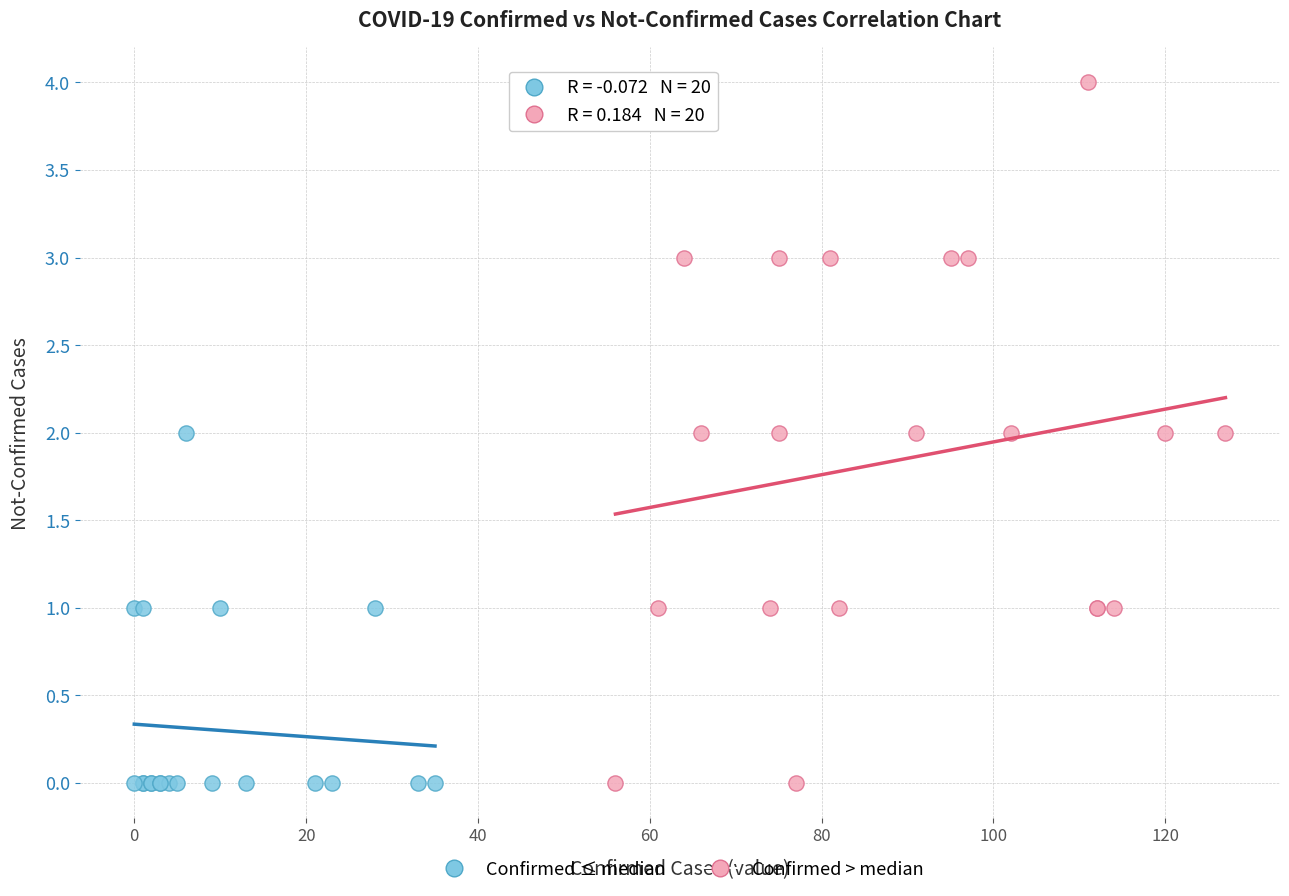

Which series has the widest spread of Y values?

Confirmed > median